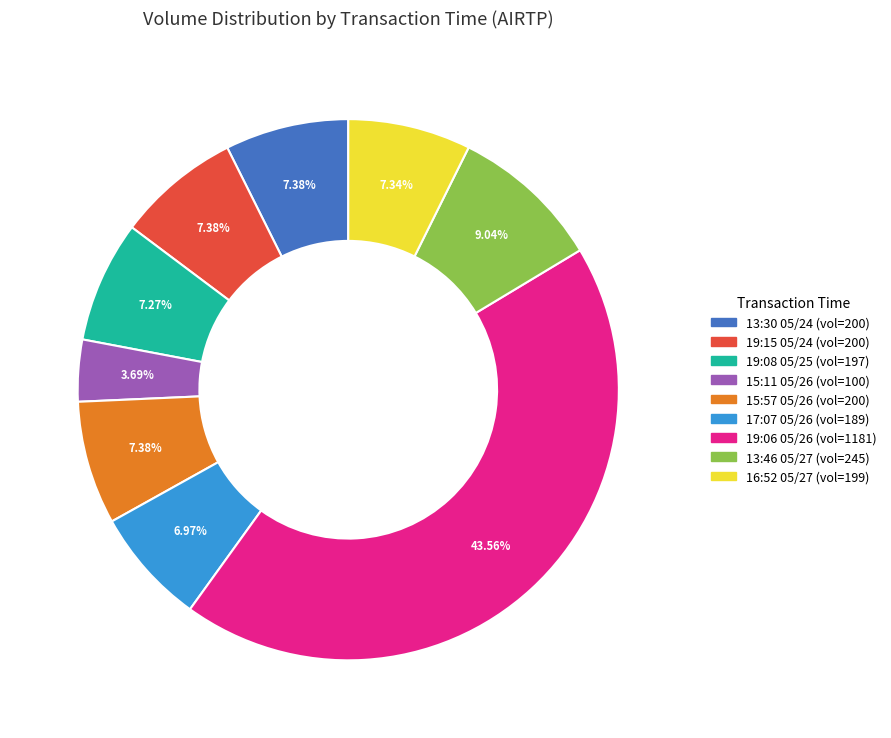

To the nearest percent, what is the average slice percentage?

11%